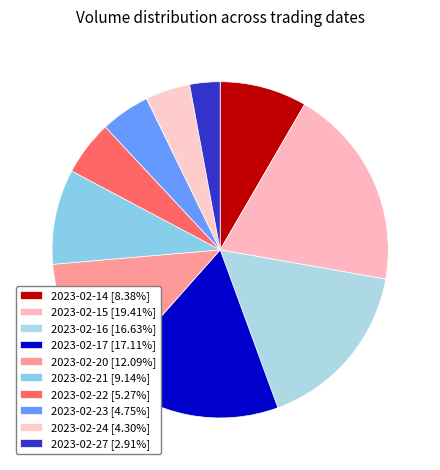

Combined, do 2023-02-14 and 2023-02-24 account for over 50%?

No